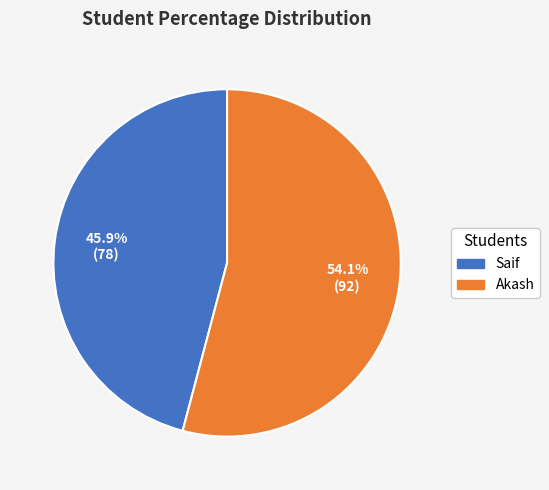

To the nearest percent, what percentage of the pie is Akash?

54%